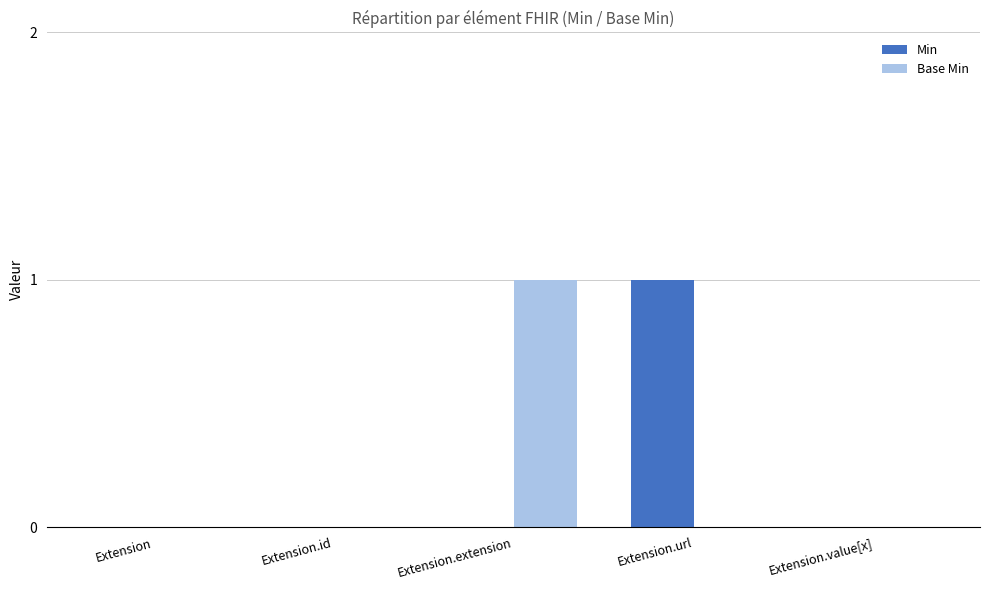

Is it true that Base Min equals 0 at Extension?

True